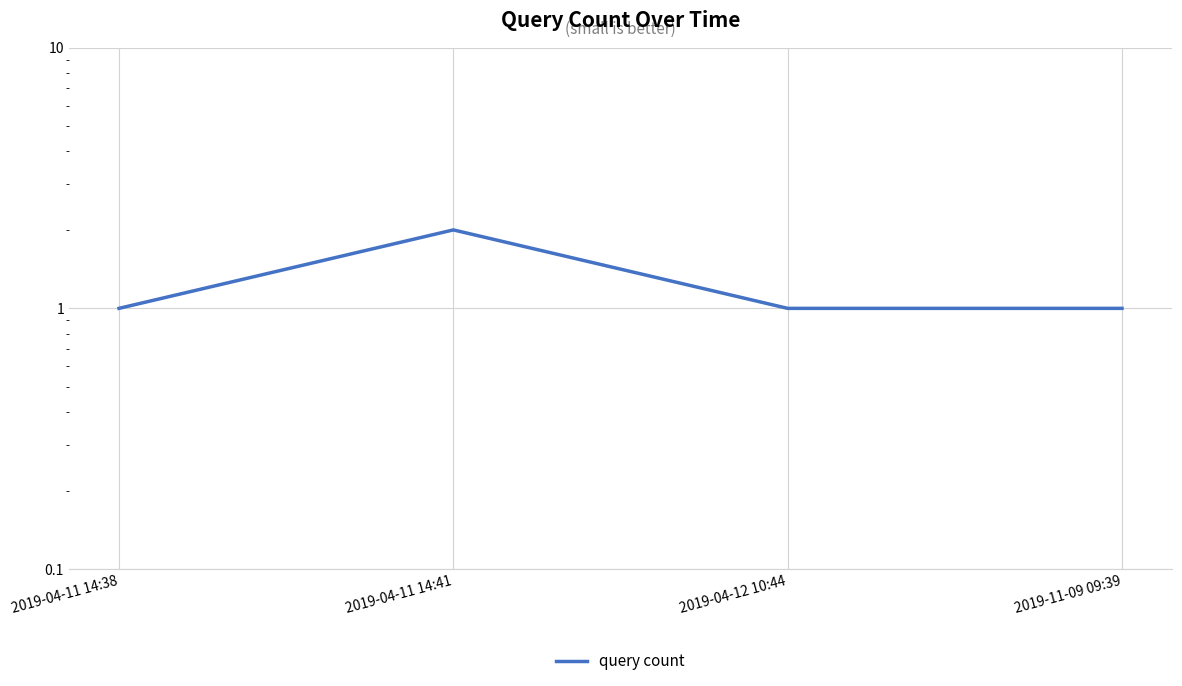

What is the maximum value shown in the chart?

2